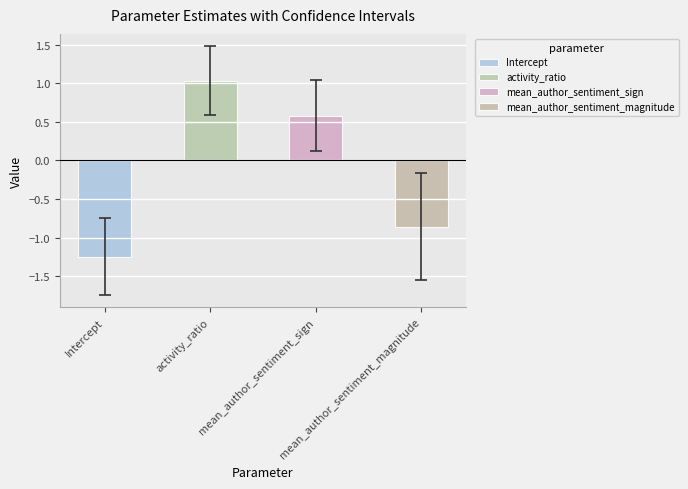

How many values in param are below zero?

2